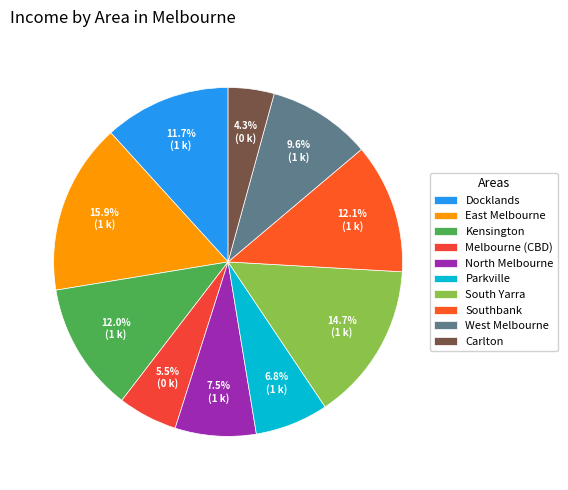

To the nearest percent, what percentage of the pie is West Melbourne?

10%